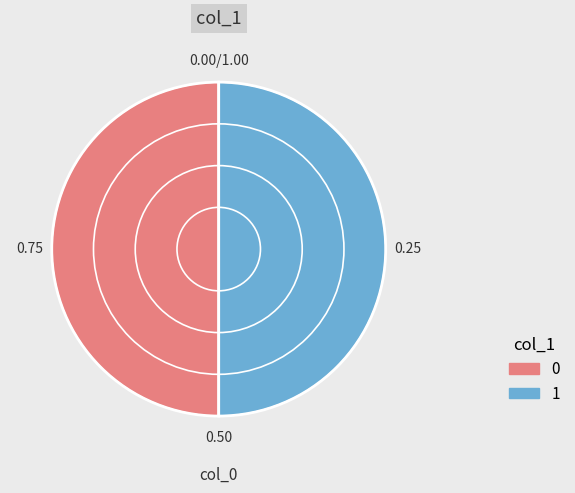

Count the number of slices in the pie.

2